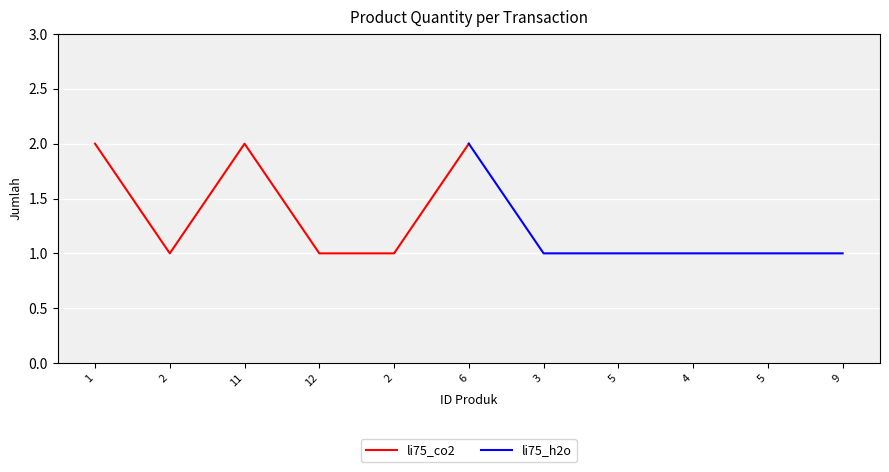

What are all the series names shown in the legend?

li75_co2, li75_h2o